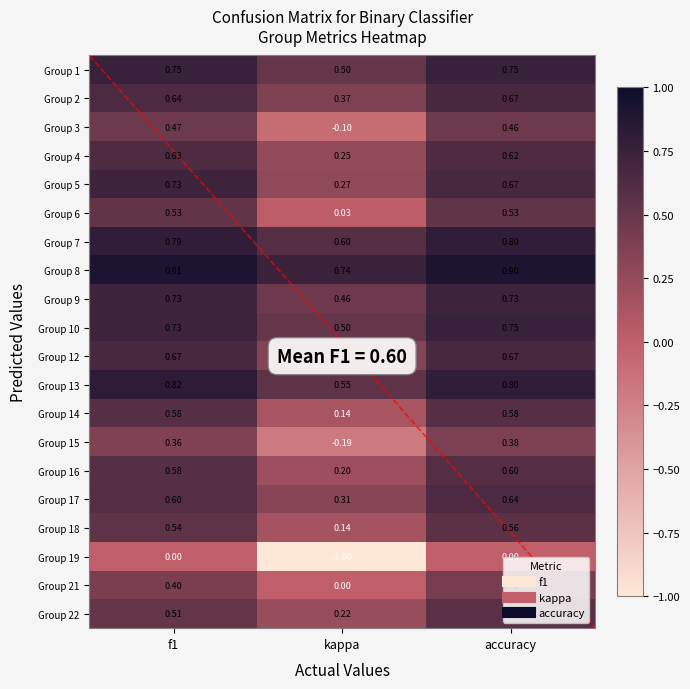

Which label corresponds to the smallest value in the chart?

kappa